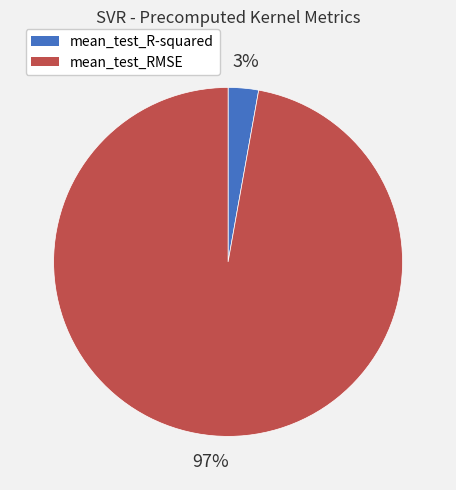

What percentage is the mean_test_R-squared slice, to the nearest percent?

3%